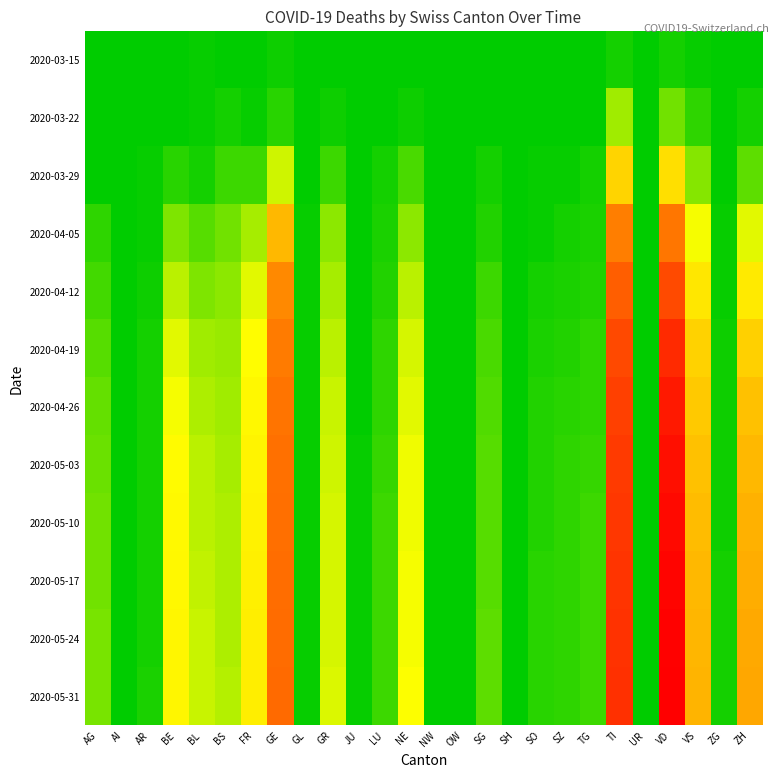

Reading right to left, transcribe all the data shown in this chart.

2020-03-15: ZH=1	ZG=0	VS=2	VD=6	UR=0	TI=6	TG=0	SZ=0	SO=0	SH=0	SG=0	OW=0	NW=0	NE=0	LU=0	JU=0	GR=0	GL=0	GE=4	FR=0	BS=0	BL=2	BE=0	AR=0	AI=0	AG=0
2020-03-22: ZH=6	ZG=0	VS=11	VD=26	UR=0	TI=37	TG=0	SZ=0	SO=0	SH=0	SG=0	OW=0	NW=0	NE=4	LU=1	JU=0	GR=4	GL=0	GE=10	FR=3	BS=5	BL=3	BE=0	AR=0	AI=0	AG=1
2020-03-29: ZH=22	ZG=1	VS=31	VD=84	UR=0	TI=93	TG=6	SZ=2	SO=2	SH=0	SG=5	OW=0	NW=0	NE=18	LU=5	JU=0	GR=15	GL=1	GE=48	FR=15	BS=15	BL=6	BE=10	AR=2	AI=0	AG=0
2020-04-05: ZH=53	ZG=2	VS=57	VD=186	UR=1	TI=173	TG=7	SZ=5	SO=3	SH=1	SG=9	OW=0	NW=0	NE=33	LU=7	JU=0	GR=32	GL=2	GE=116	FR=39	BS=26	BL=21	BE=30	AR=3	AI=0	AG=11
2020-04-12: ZH=76	ZG=3	VS=79	VD=261	UR=1	TI=228	TG=9	SZ=7	SO=5	SH=1	SG=14	OW=0	NW=0	NE=43	LU=9	JU=0	GR=39	GL=2	GE=155	FR=52	BS=32	BL=30	BE=43	AR=4	AI=0	AG=16
2020-04-19: ZH=97	ZG=4	VS=95	VD=316	UR=1	TI=263	TG=11	SZ=9	SO=7	SH=1	SG=17	OW=0	NW=0	NE=49	LU=11	JU=1	GR=44	GL=2	GE=177	FR=60	BS=36	BL=37	BE=52	AR=5	AI=0	AG=20
2020-04-26: ZH=109	ZG=4	VS=103	VD=345	UR=1	TI=279	TG=12	SZ=10	SO=8	SH=1	SG=19	OW=0	NW=0	NE=53	LU=12	JU=1	GR=46	GL=2	GE=189	FR=65	BS=38	BL=41	BE=57	AR=5	AI=0	AG=23
2020-05-03: ZH=117	ZG=4	VS=109	VD=363	UR=1	TI=289	TG=13	SZ=11	SO=9	SH=1	SG=20	OW=0	NW=0	NE=55	LU=13	JU=2	GR=48	GL=2	GE=195	FR=68	BS=39	BL=43	BE=61	AR=6	AI=0	AG=25
2020-05-10: ZH=122	ZG=4	VS=113	VD=373	UR=1	TI=295	TG=14	SZ=11	SO=9	SH=1	SG=21	OW=0	NW=0	NE=56	LU=14	JU=2	GR=49	GL=2	GE=199	FR=70	BS=40	BL=44	BE=63	AR=6	AI=0	AG=26
2020-05-17: ZH=126	ZG=5	VS=116	VD=381	UR=1	TI=300	TG=14	SZ=12	SO=10	SH=1	SG=21	OW=0	NW=0	NE=57	LU=14	JU=2	GR=50	GL=2	GE=202	FR=71	BS=41	BL=45	BE=65	AR=6	AI=0	AG=27
2020-05-24: ZH=129	ZG=5	VS=118	VD=386	UR=1	TI=303	TG=15	SZ=12	SO=10	SH=1	SG=22	OW=0	NW=0	NE=57	LU=15	JU=2	GR=50	GL=2	GE=204	FR=72	BS=41	BL=46	BE=66	AR=6	AI=0	AG=28
2020-05-31: ZH=131	ZG=5	VS=119	VD=390	UR=1	TI=306	TG=15	SZ=12	SO=10	SH=1	SG=22	OW=0	NW=0	NE=58	LU=15	JU=2	GR=51	GL=2	GE=206	FR=73	BS=42	BL=46	BE=67	AR=7	AI=0	AG=28